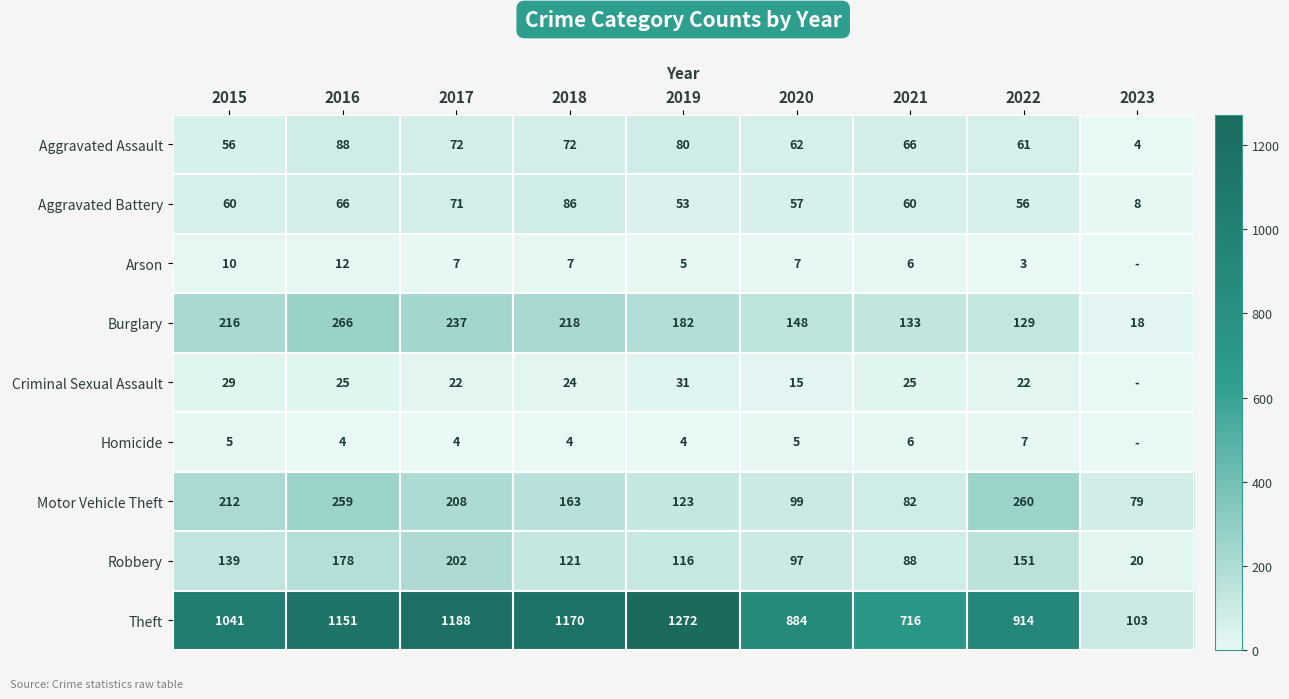

Between 2017 and 2019, which is larger?

2019